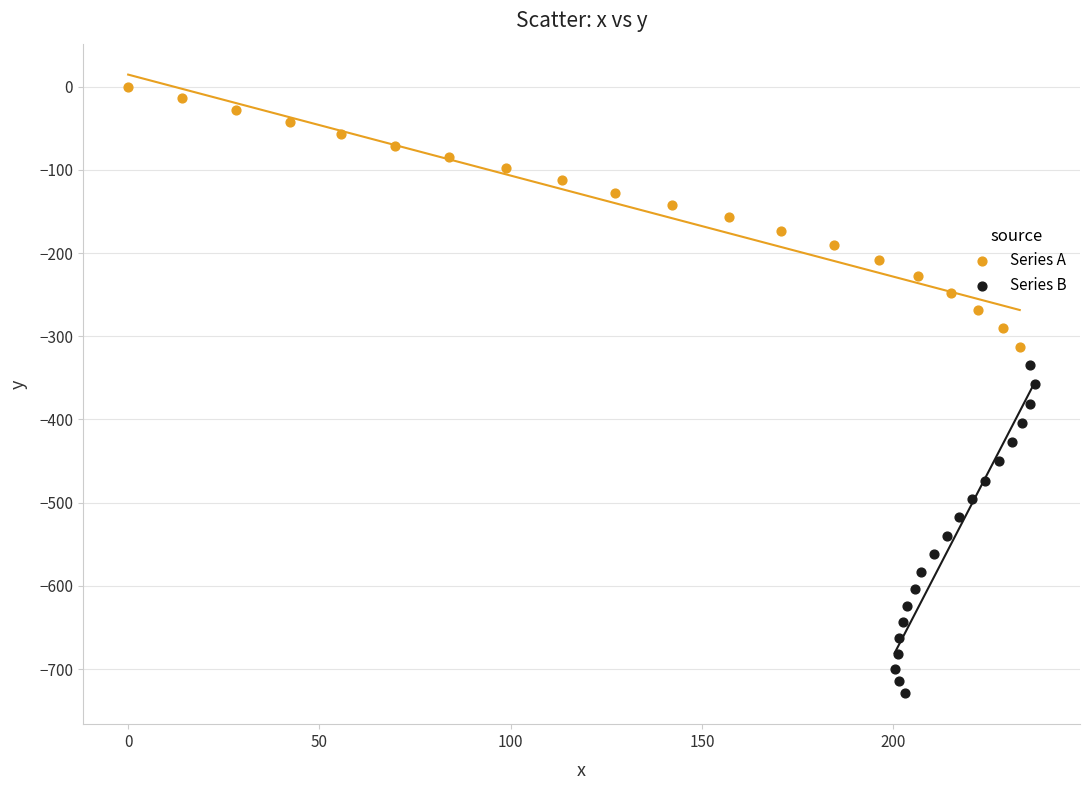

What are all the series names shown in the legend?

Series A, Series B